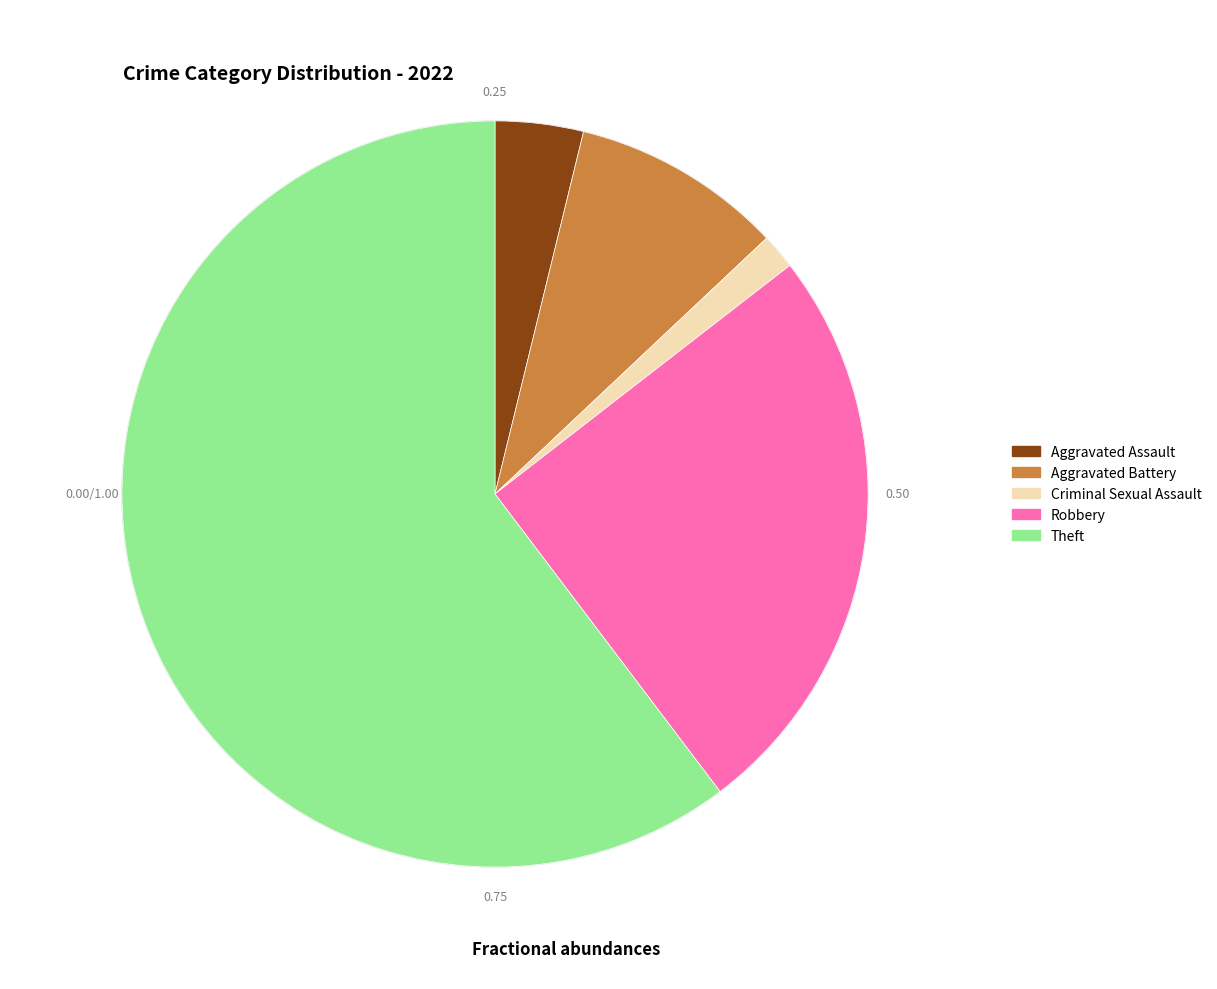

Between Aggravated Assault and Theft, which is larger?

Theft